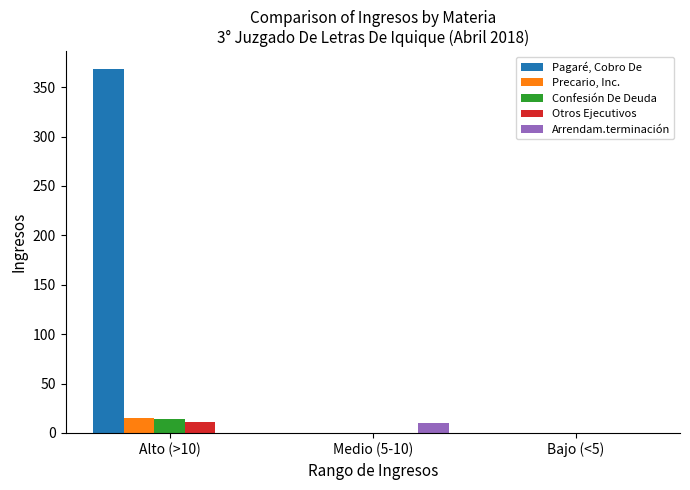

The Precario, Inc. series shows 0 at Medio (5-10). True or false?

True